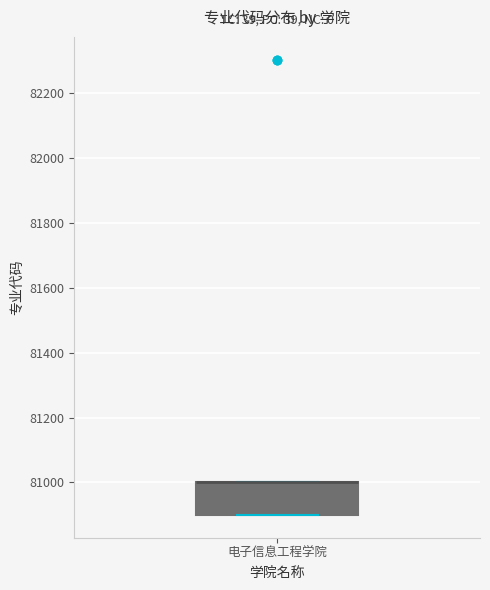

Where is the lower edge of the box for 电子信息工程学院 on the y-axis? The values are not printed on the chart, so give them approximately, as read against the axis.

80900